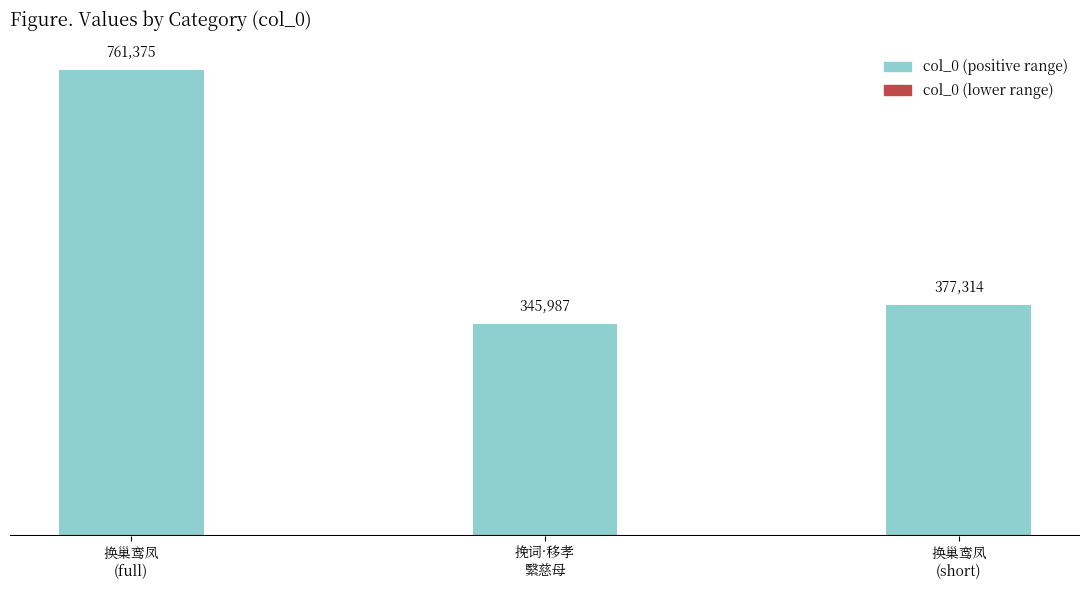

Reading left to right, extract all data points from this chart.

761375	345987	377314